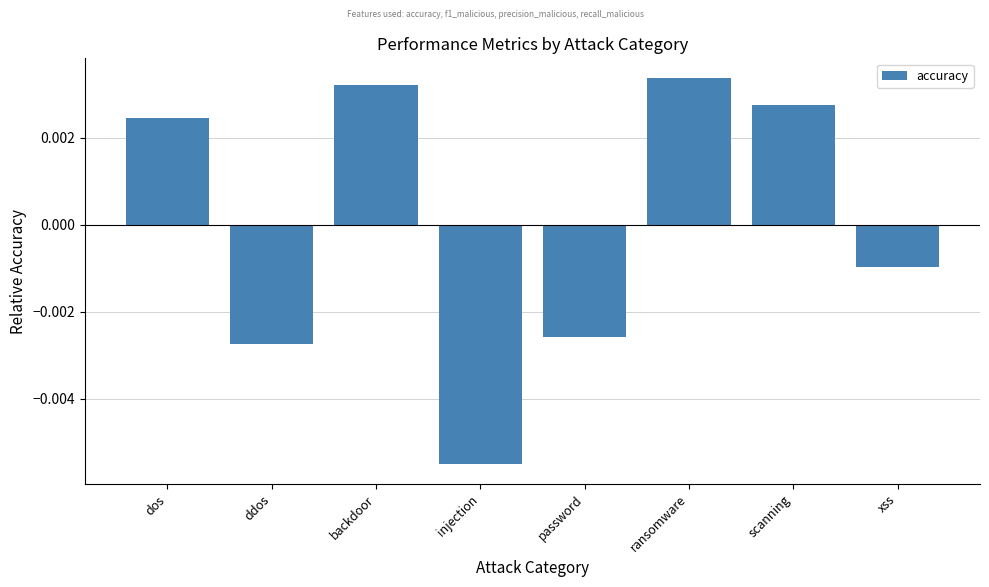

Rank the categories by value from highest to lowest.

ransomware, backdoor, scanning, dos, xss, password, ddos, injection